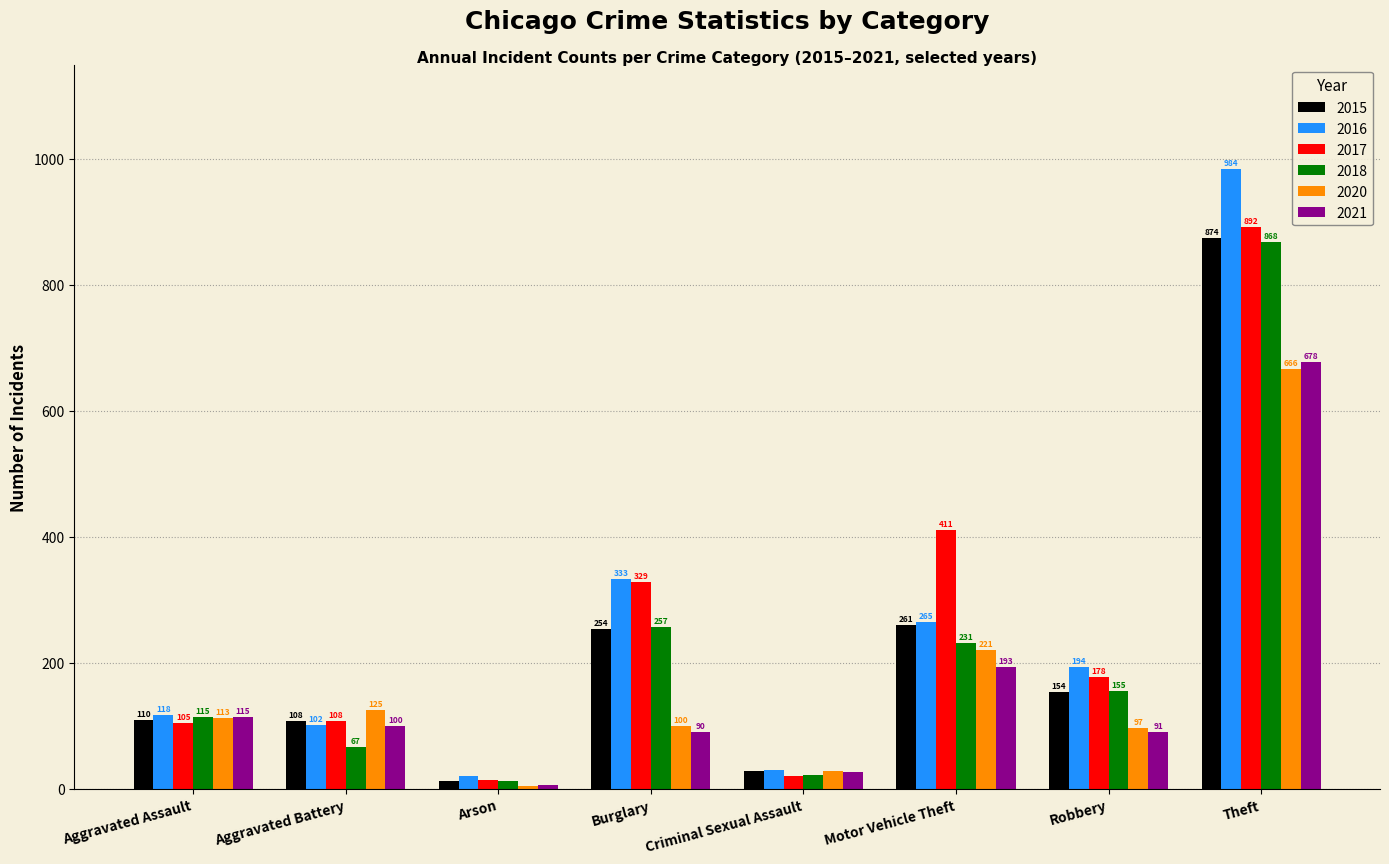

Which category has the lowest value across all series?

Arson